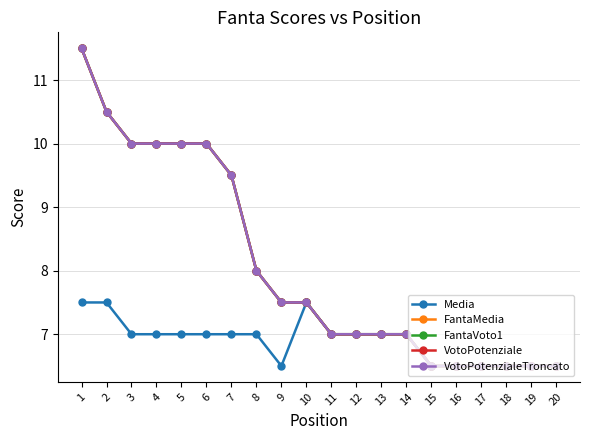

True or false: FantaMedia and VotoPotenziale cross at least once.

False